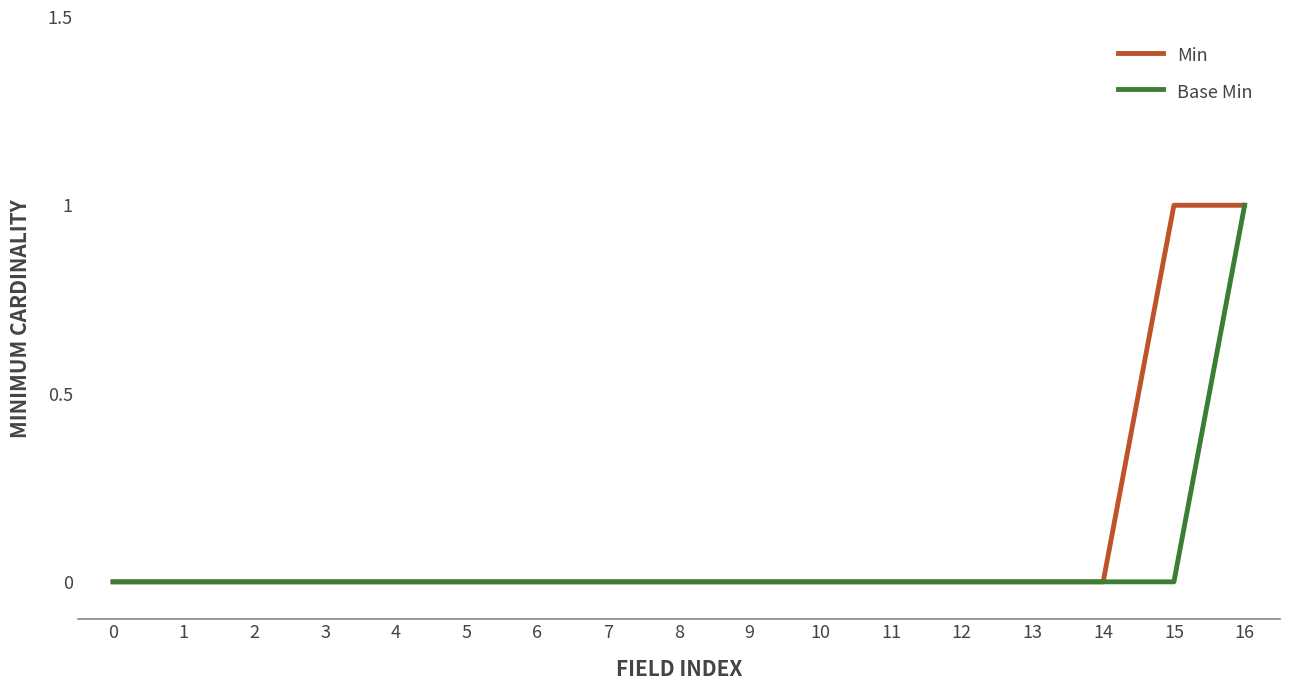

True or false: Min has a value of -1 at 2.

False